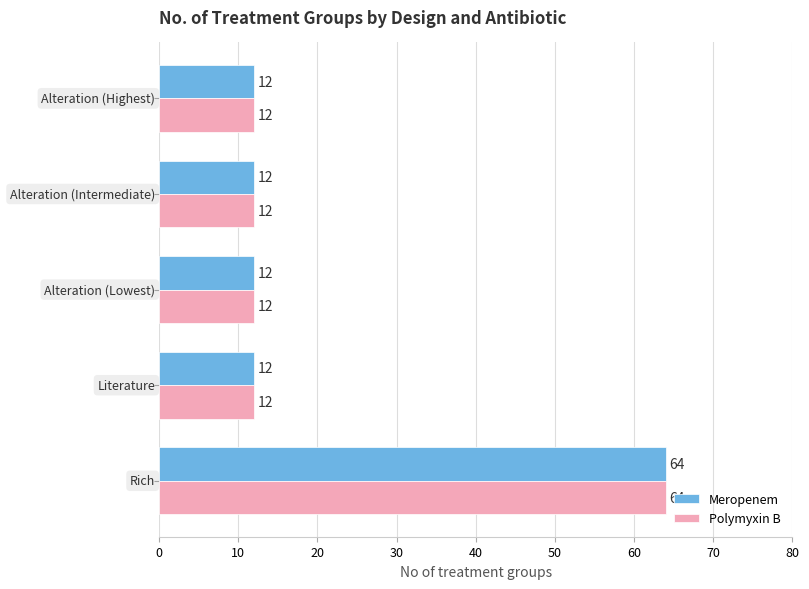

What is the difference between the maximum and minimum values in the Polymyxin B series?

52